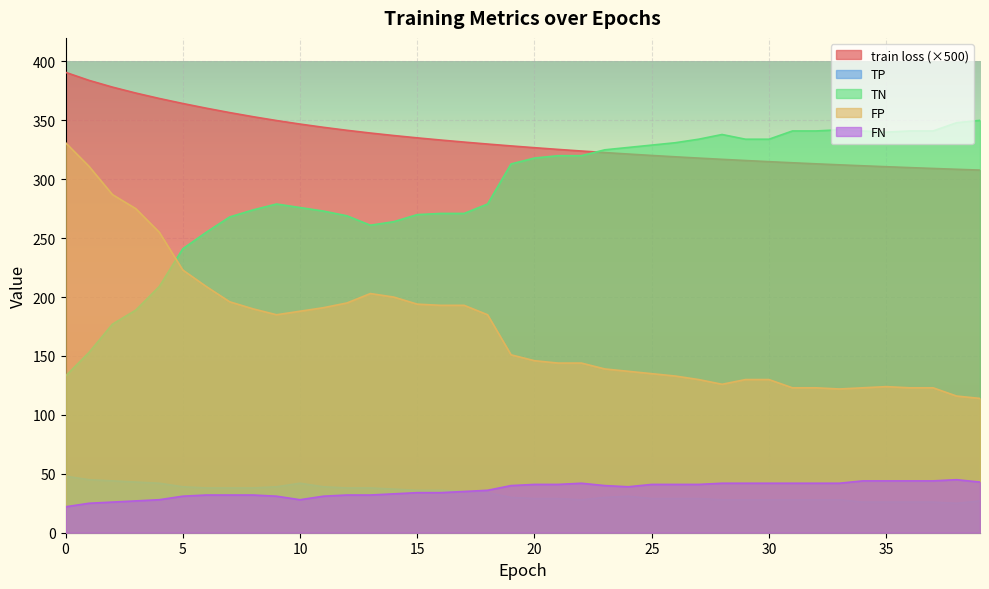

How many lines are shown in the chart?

5